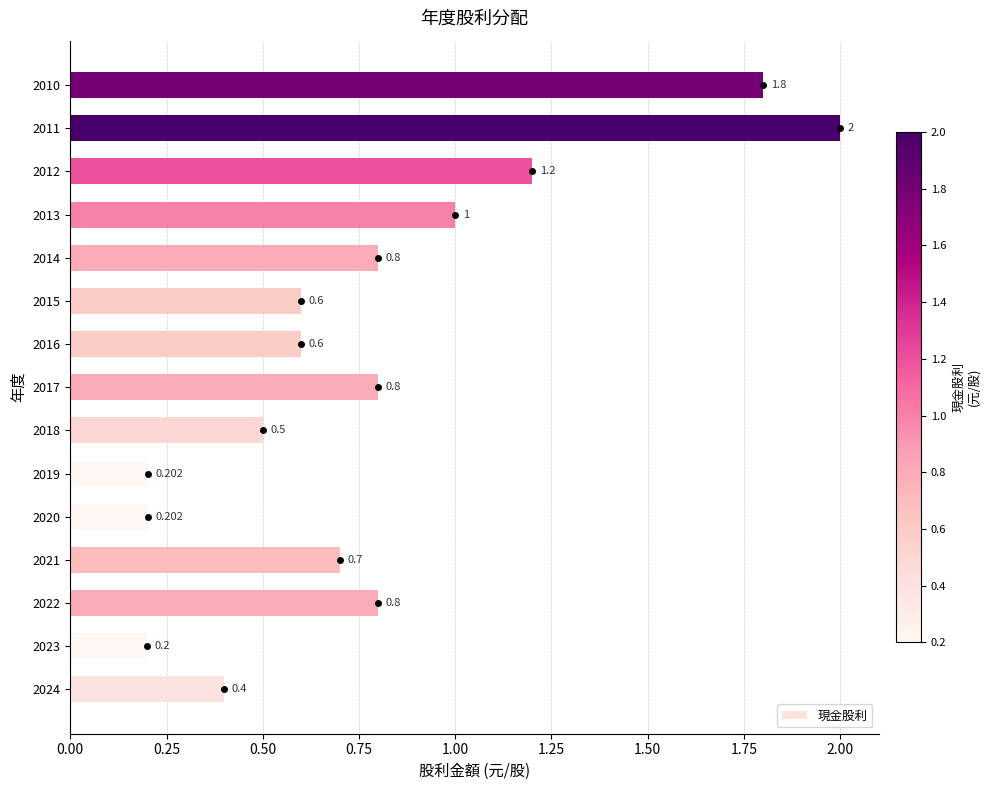

How many categories are shown in the chart?

15